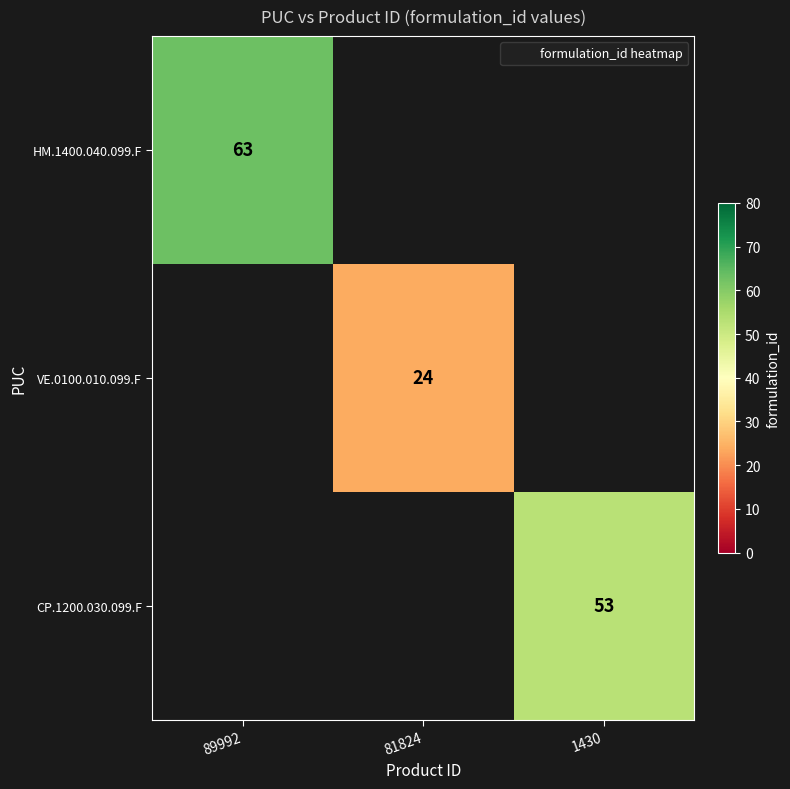

How many distinct data groups are displayed?

3